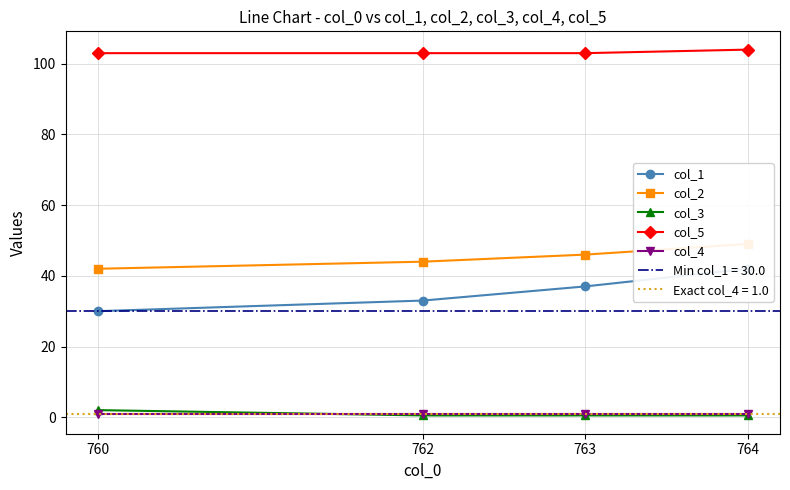

True or false: col_5 and col_1 cross at least once.

False